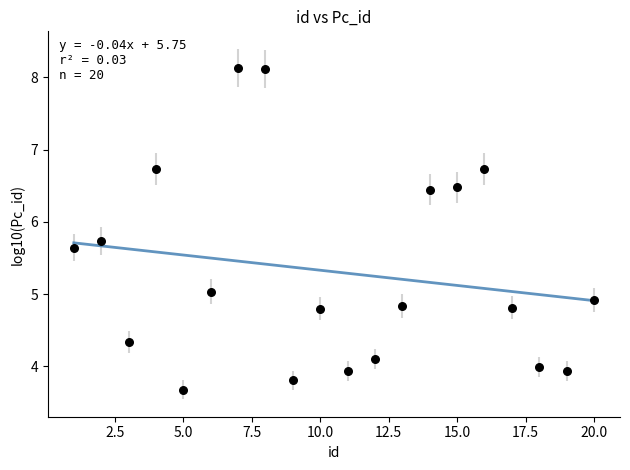

What is the range of Y values (max minus min)?

4.5